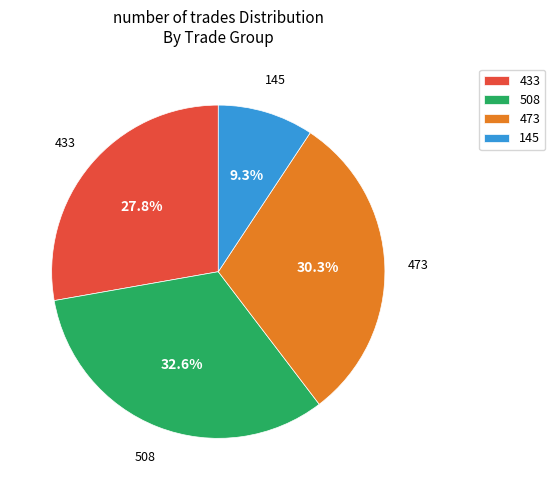

Which slice is the largest?

508